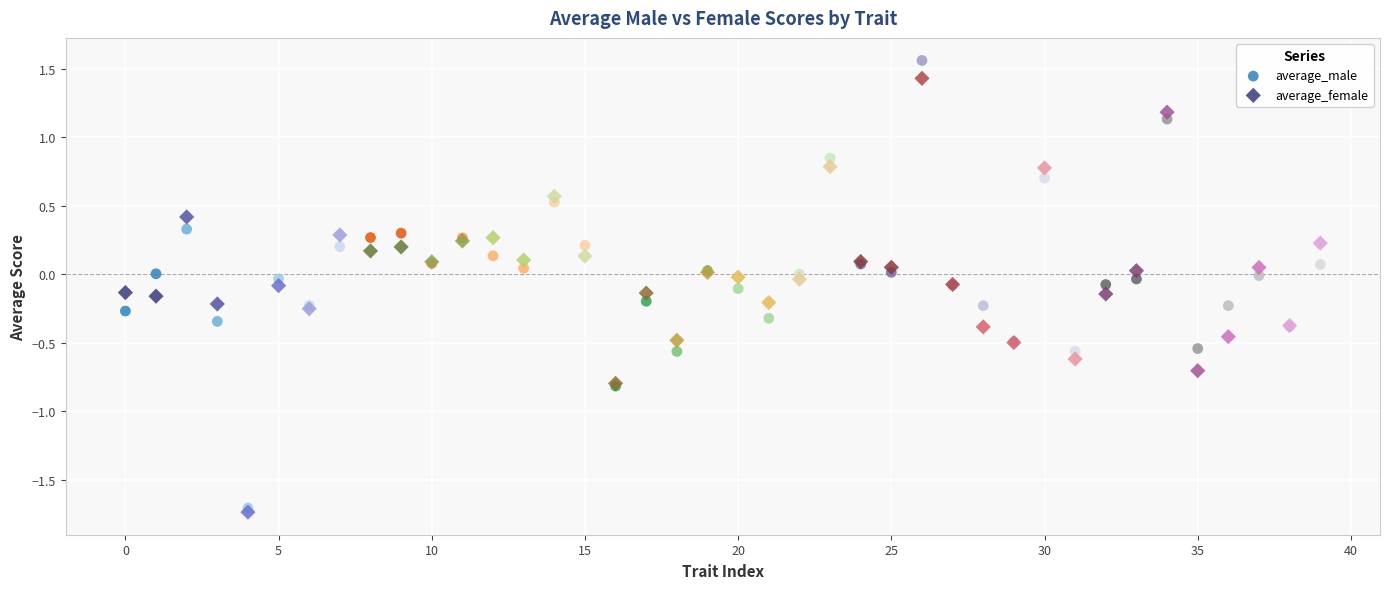

Which series has the widest spread of Y values?

average_male